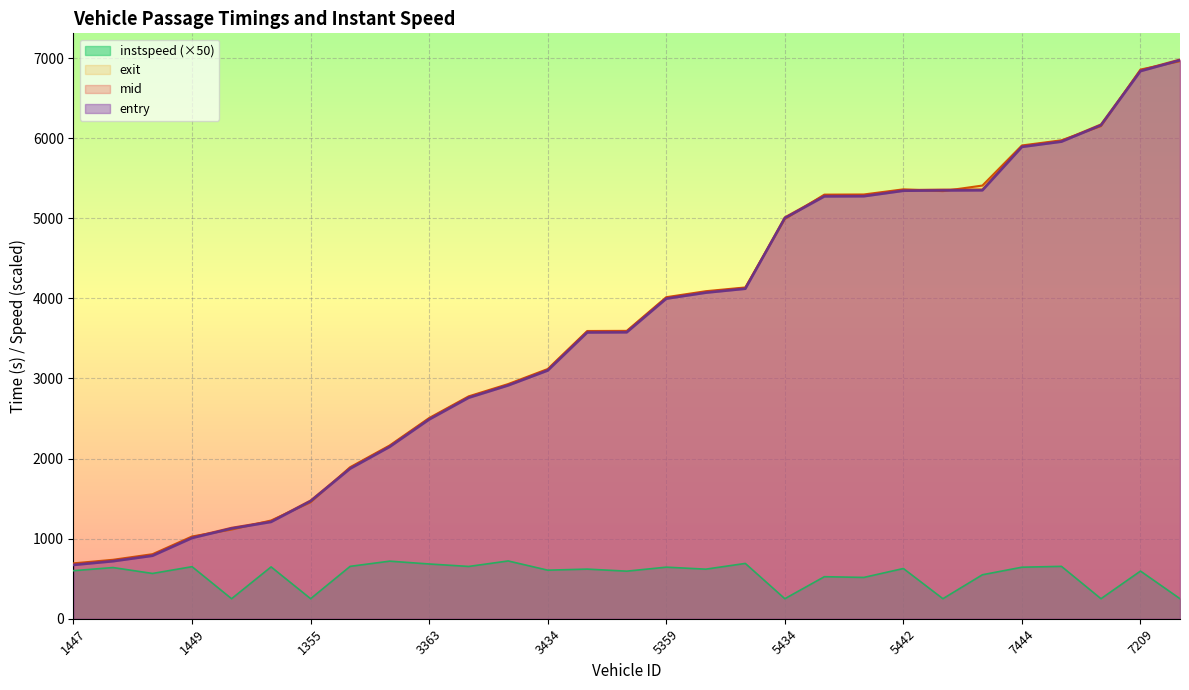

Reading right to left, extract all data points from this chart.

entry: 7433=6973.7	7209=6838.0	7448=6162.1	7418=5957.0	7444=5891.7	5343=5349.7	5447=5347.8	5442=5343.9	5436=5275.5	5191=5273.6	5434=5002.1	5286=4120.4	5437=4071.1	5359=3996.5	3440=3576.5	3438=3574.4	3434=3099.4	3450=2913.5	3188=2759.5	3363=2488.0	3446=2146.0	1452=1873.8	1355=1467.5	1445=1208.7	1424=1126.2	1449=1007.8	1363=786.1	1295=717.6	1447=671.4
mid: 7433=6983.3	7209=6848.2	7448=6172.4	7418=5966.0	7444=5901.1	5343=5360.2	5447=5358.4	5442=5353.3	5436=5287.1	5191=5285.2	5434=5012.0	5286=4129.1	5437=4080.3	5359=4005.5	3440=3586.2	3438=3584.4	3434=3109.1	3450=2921.4	3188=2768.6	3363=2497.4	3446=2155.3	1452=1883.4	1355=1476.5	1445=1217.5	1424=1135.5	1449=1017.1	1363=796.5	1295=727.5	1447=681.3
exit: 7433=6962.0	7209=6857.7	7448=6152.1	7418=5974.4	7444=5909.9	5343=5409.4	5447=5339.8	5442=5362.0	5436=5297.9	5191=5295.9	5434=4991.1	5286=4136.9	5437=4090.0	5359=4015.2	3440=3594.7	3438=3593.0	3434=3118.2	3450=2930.6	3188=2777.1	3363=2506.5	3446=2163.3	1452=1892.3	1355=1454.8	1445=1226.9	1424=1113.5	1449=1027.3	1363=806.1	1295=736.2	1447=691.7
instspeed: 7433=250.0	7209=595.1	7448=250.0	7418=654.0	7444=643.4	5343=549.1	5447=250.0	5442=627.2	5436=515.9	5191=524.8	5434=250.0	5286=690.5	5437=618.9	5359=643.9	3440=594.0	3438=619.6	3434=606.2	3450=721.5	3188=652.9	3363=683.6	3446=718.9	1452=653.9	1355=250.0	1445=647.3	1424=250.0	1449=650.0	1363=565.4	1295=639.1	1447=600.0